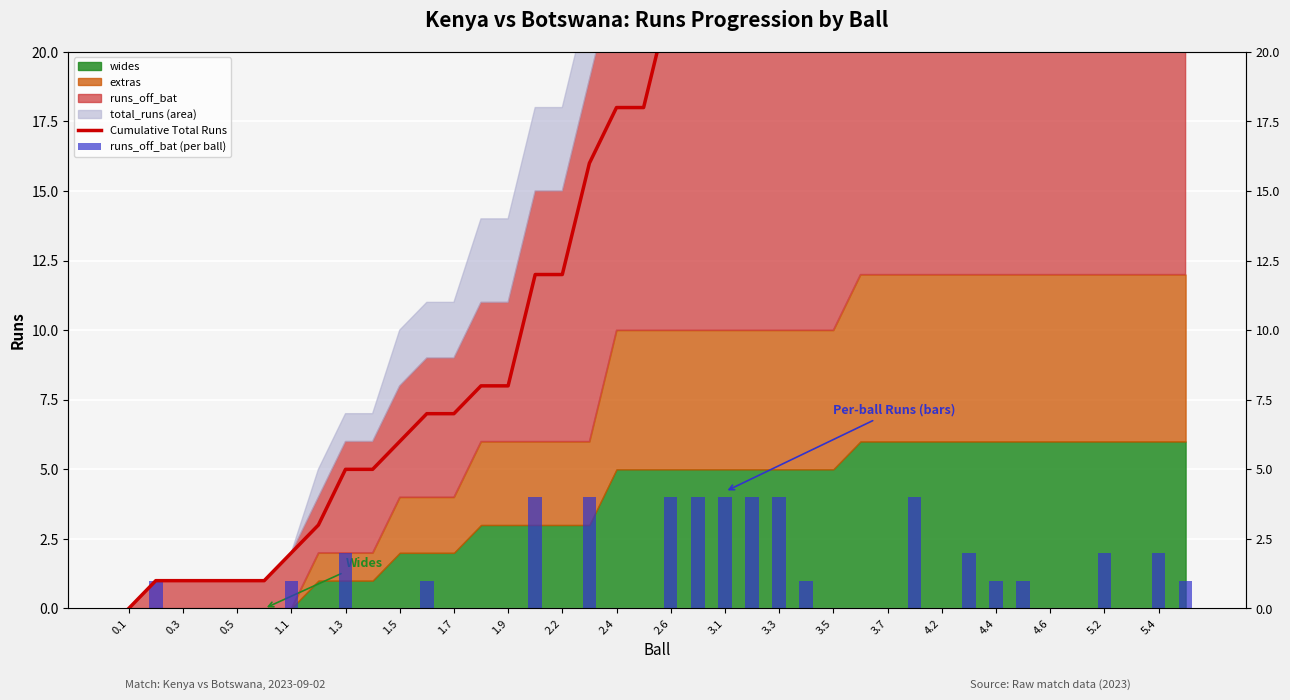

What is the average value of the Cumulative Total Runs series?

24